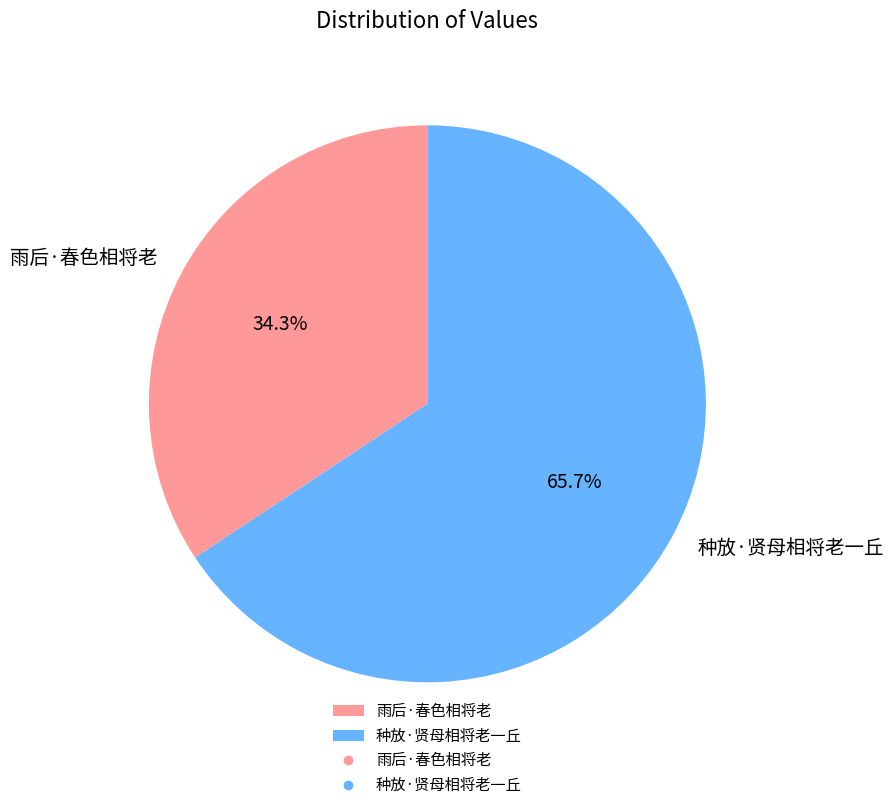

How many slices are in this pie chart?

2